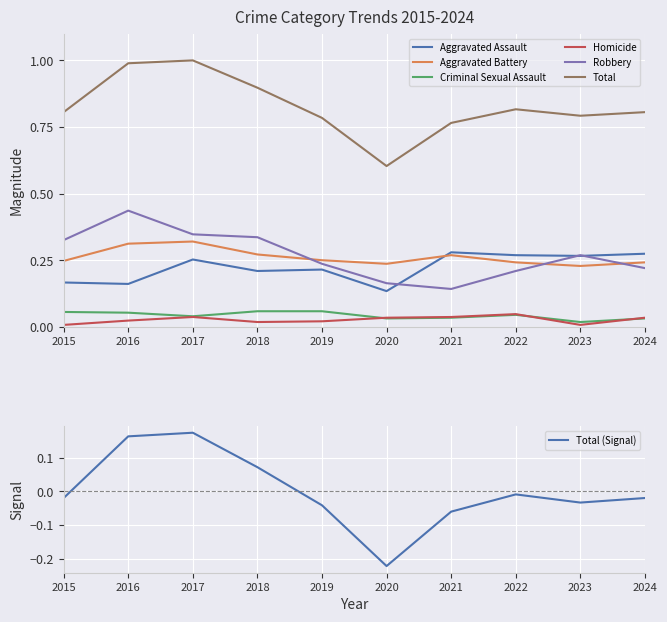

At 2023, list the series in order from largest to smallest.

Total, Robbery, Aggravated Assault, Aggravated Battery, Criminal Sexual Assault, Homicide